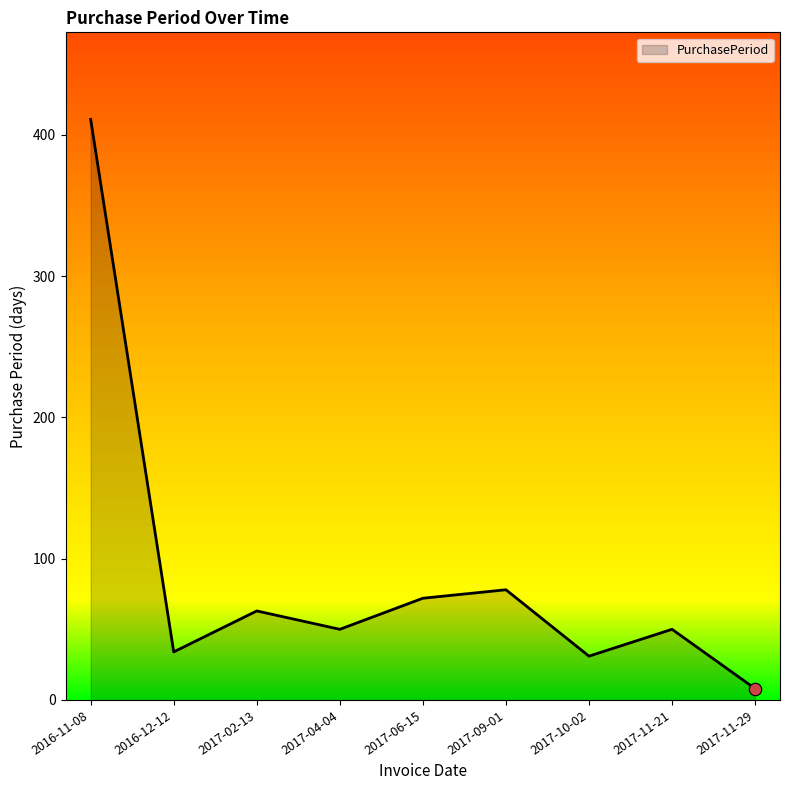

Between 2017-11-29 and 2017-02-13, which is larger?

2017-02-13